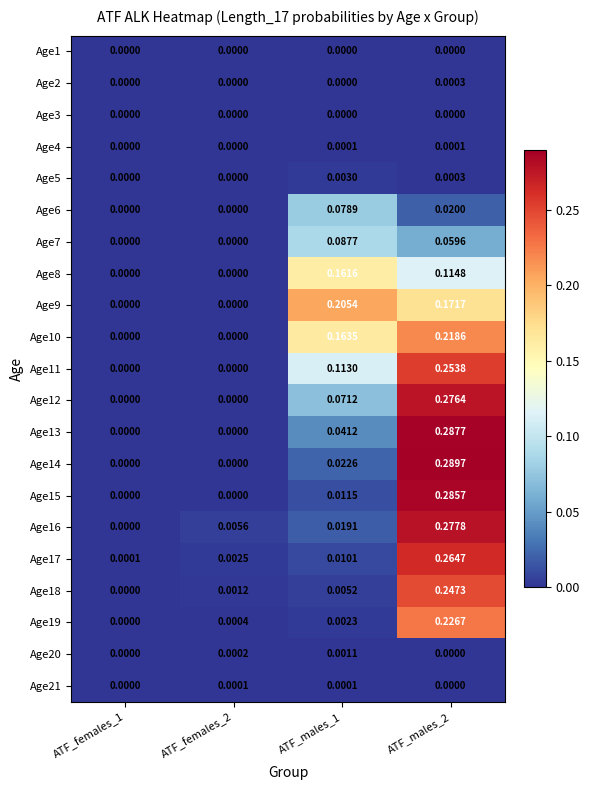

Count the number of categories in the chart.

4